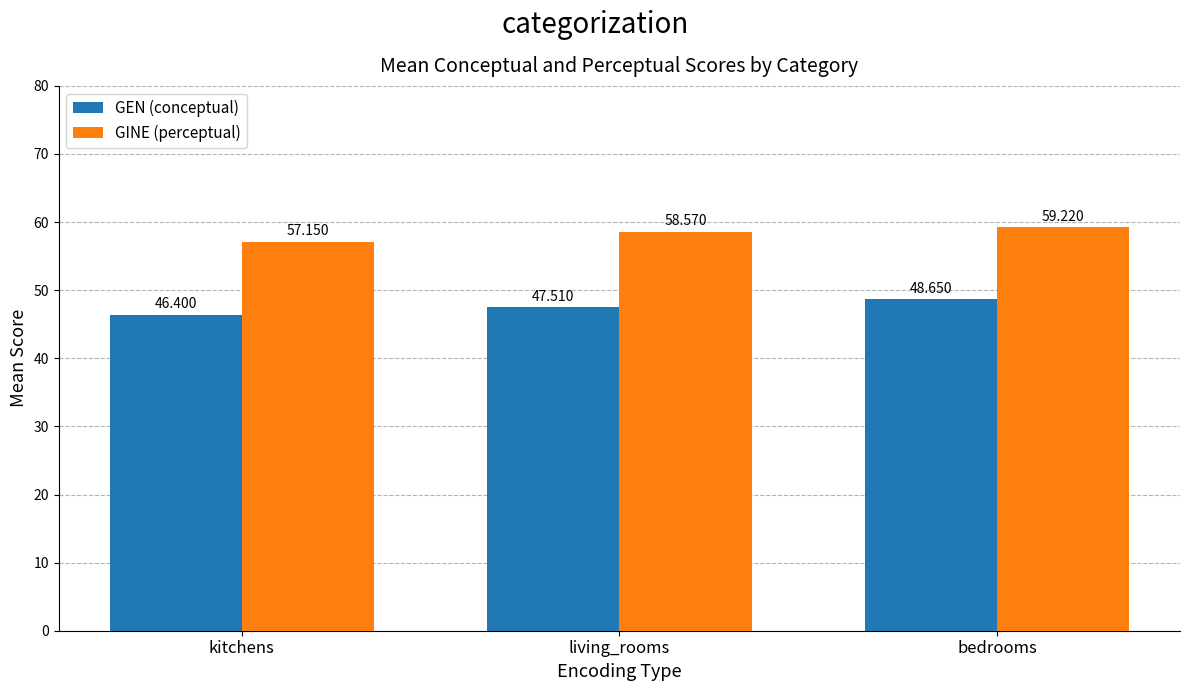

Which series has the largest total across all categories?

GINE (perceptual)